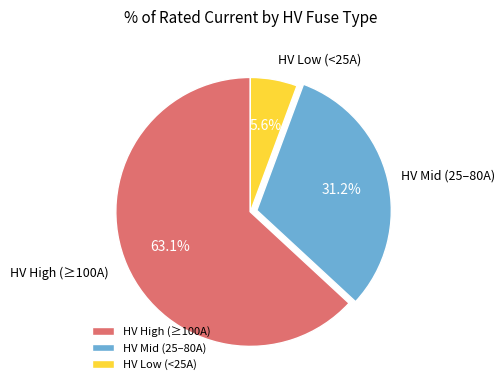

Which slice represents more than half of the pie?

HV High (≥100A)